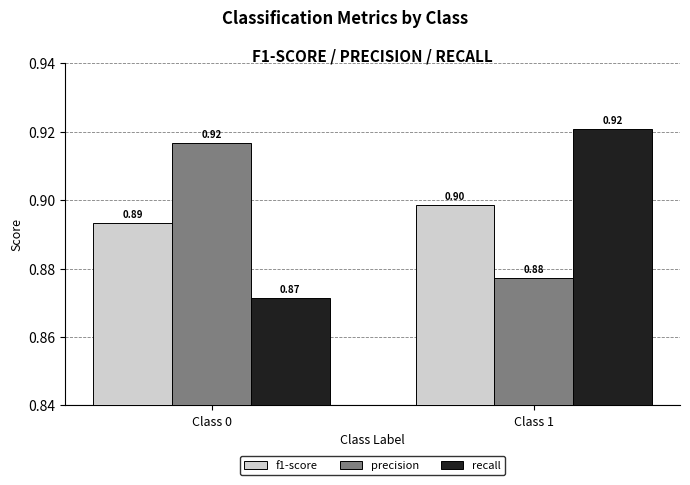

What are all the series names shown in the legend?

f1-score, precision, recall